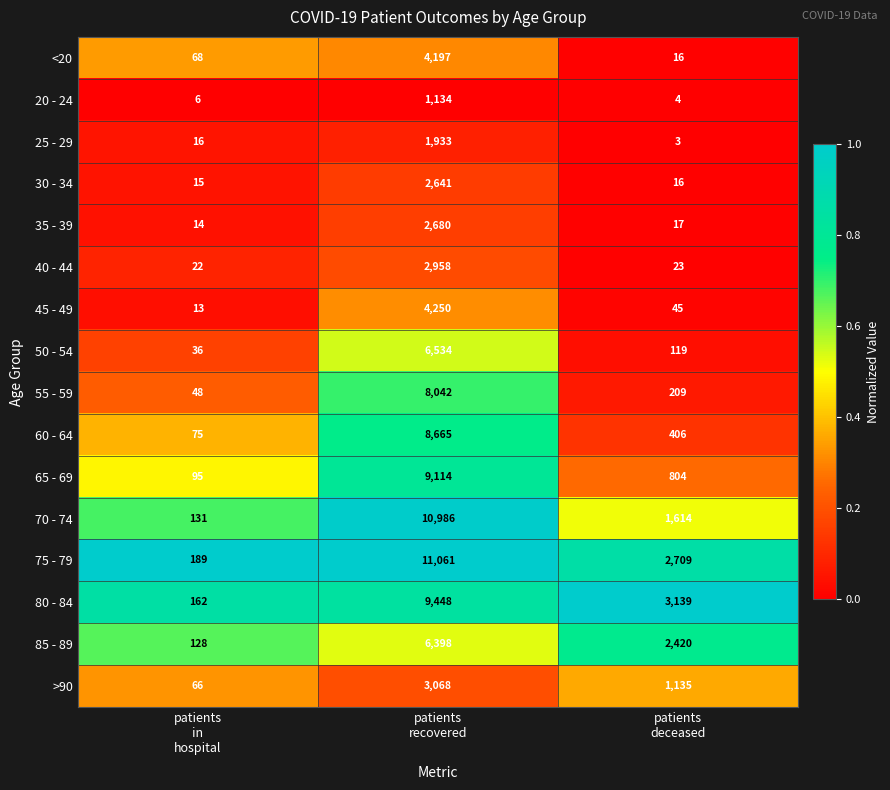

What is the average value of the 25 - 29 series?

651